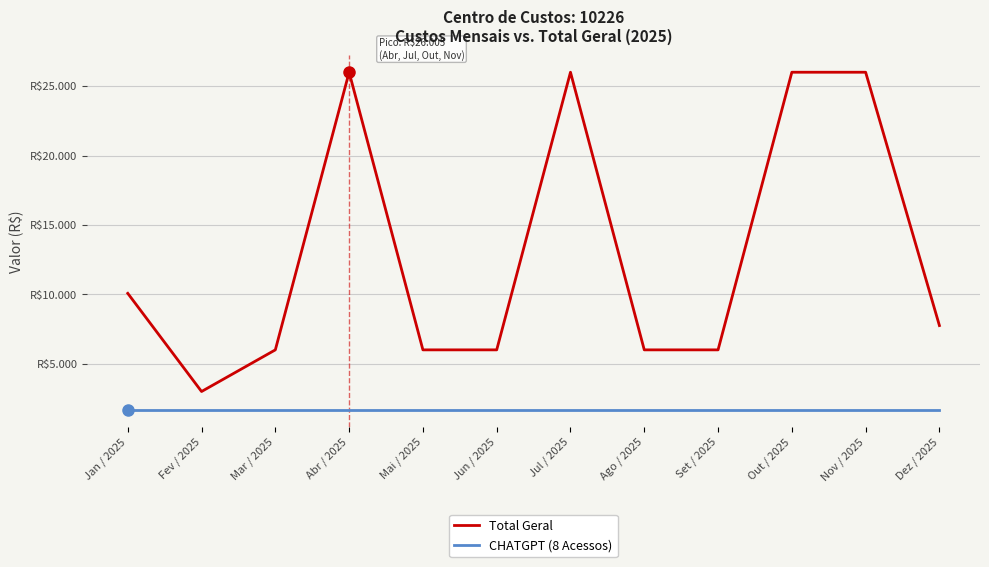

Reading right to left, transcribe all the data shown in this chart.

Total Geral: 7756	26005	26005	6005	6005	26005	6005	6005	26005	6005	3005	10076
CHATGPT (8 Acessos): 1680	1680	1680	1680	1680	1680	1680	1680	1680	1680	1680	1680